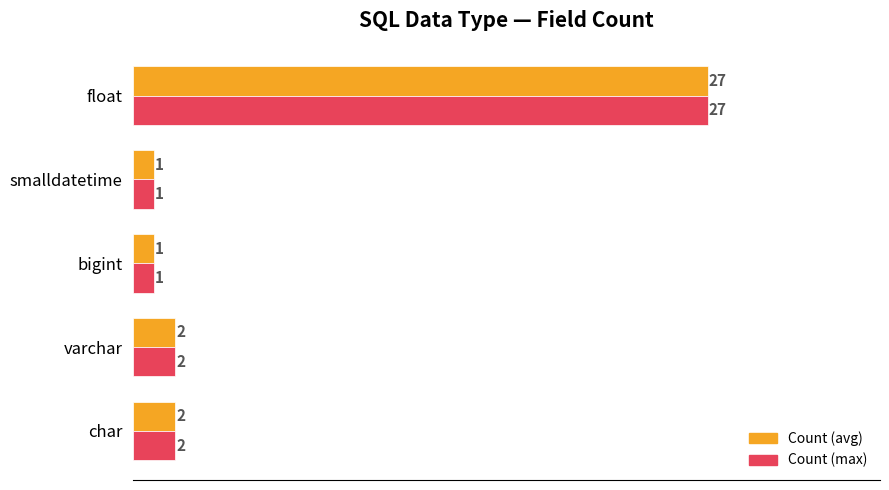

What is the maximum value shown in the chart?

27